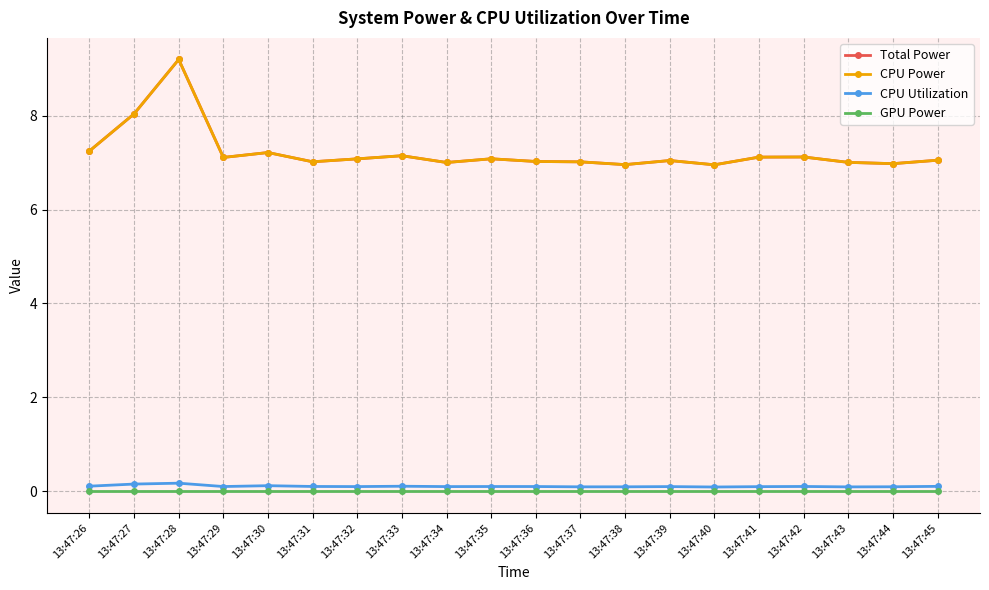

Reading left to right, transcribe all the data shown in this chart.

Total Power: 7.2	8.0	9.2	7.1	7.2	7.0	7.1	7.1	7.0	7.1	7.0	7.0	7.0	7.0	7.0	7.1	7.1	7.0	7.0	7.0
CPU Power: 7.2	8.0	9.2	7.1	7.2	7.0	7.1	7.1	7.0	7.1	7.0	7.0	7.0	7.0	7.0	7.1	7.1	7.0	7.0	7.0
CPU Utilization: 0.1	0.2	0.2	0.1	0.1	0.1	0.1	0.1	0.1	0.1	0.1	0.1	0.1	0.1	0.1	0.1	0.1	0.1	0.1	0.1
GPU Power: 0.0	0.0	0.0	0.0	0.0	0.0	0.0	0.0	0.0	0.0	0.0	0.0	0.0	0.0	0.0	0.0	0.0	0.0	0.0	0.0